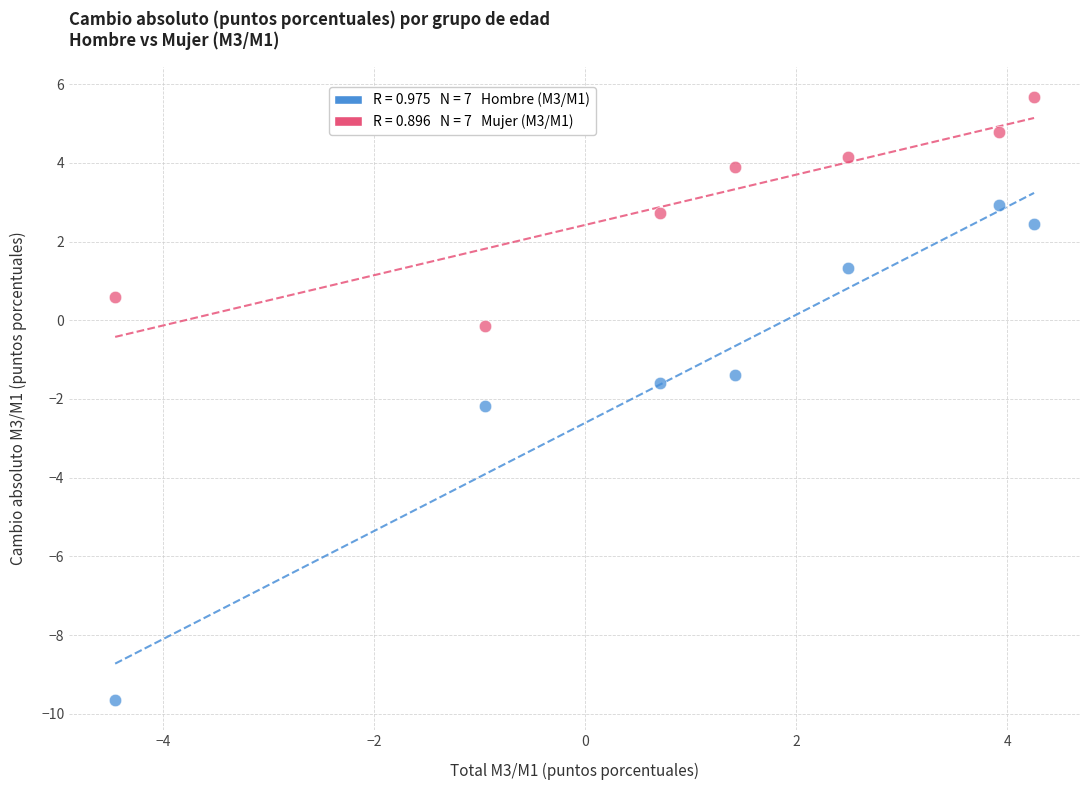

Across all series, what Y value is closest to -1?

-1.4